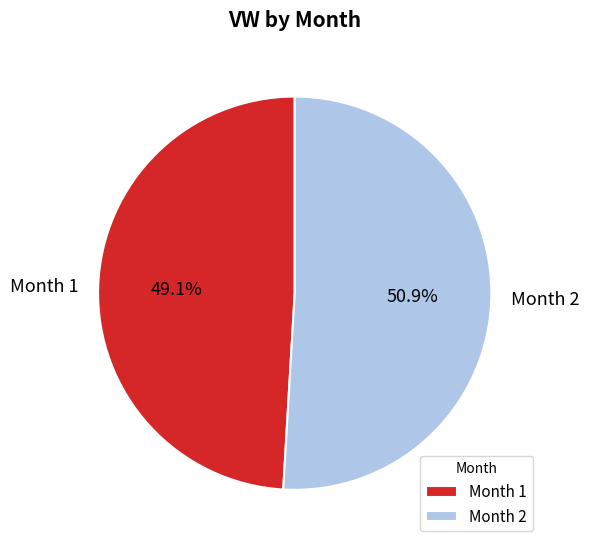

Which category has the biggest portion of the pie?

Month 2